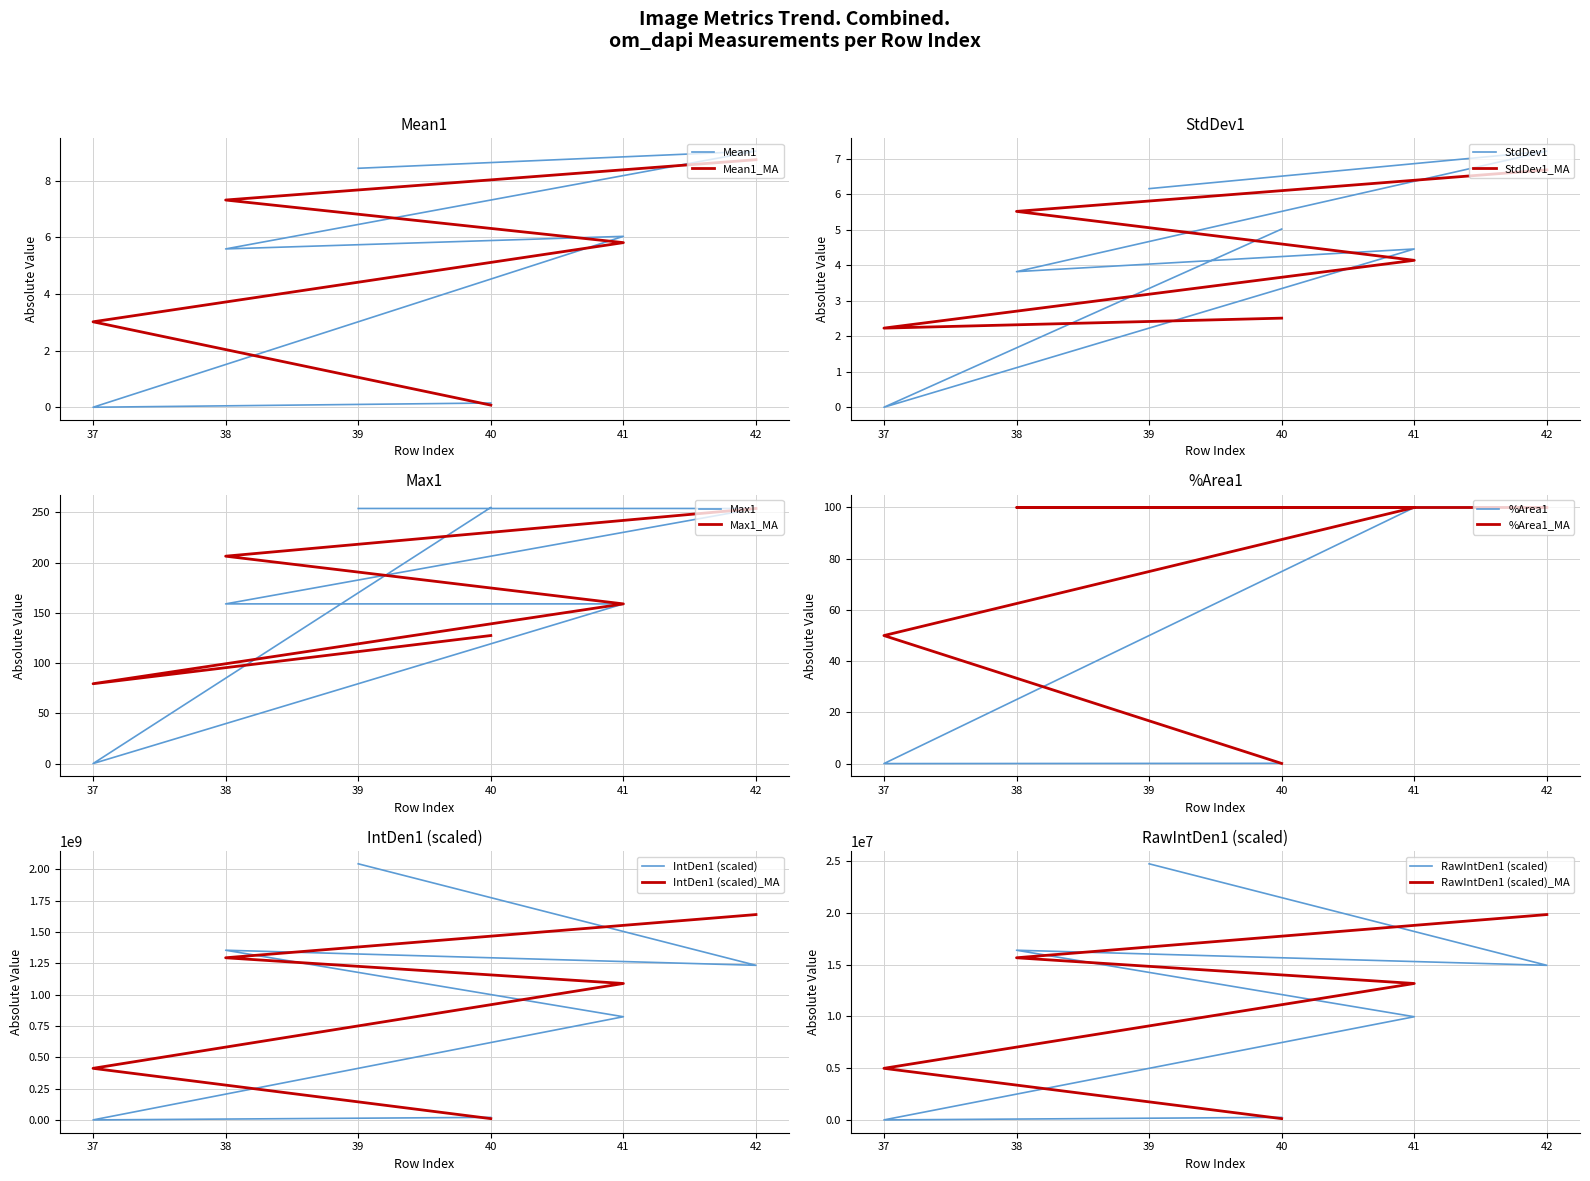

How many lines are shown in the chart?

6